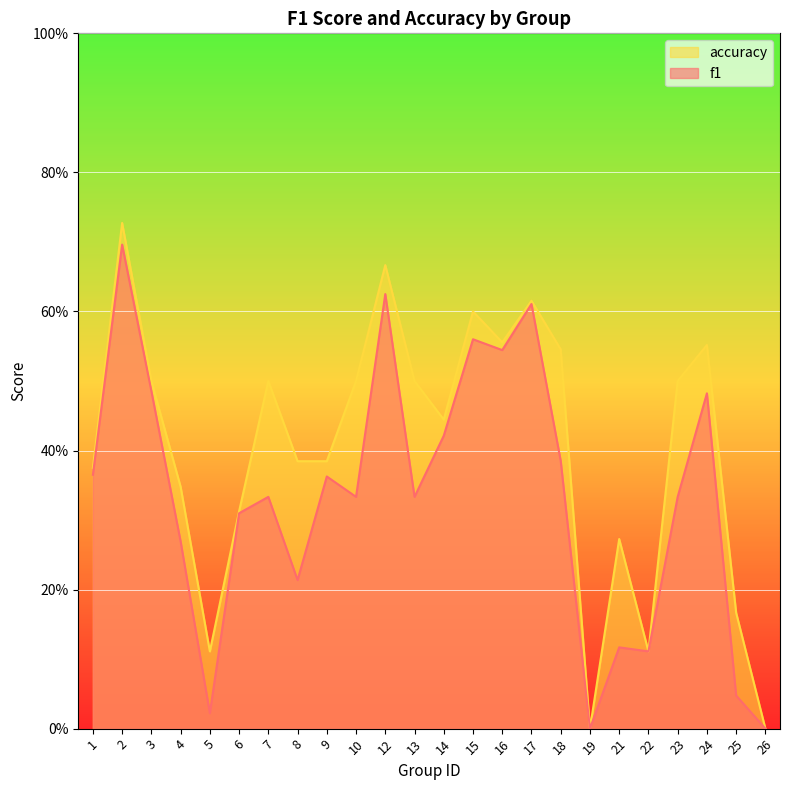

List the series in order of their peak value, highest first.

accuracy, f1